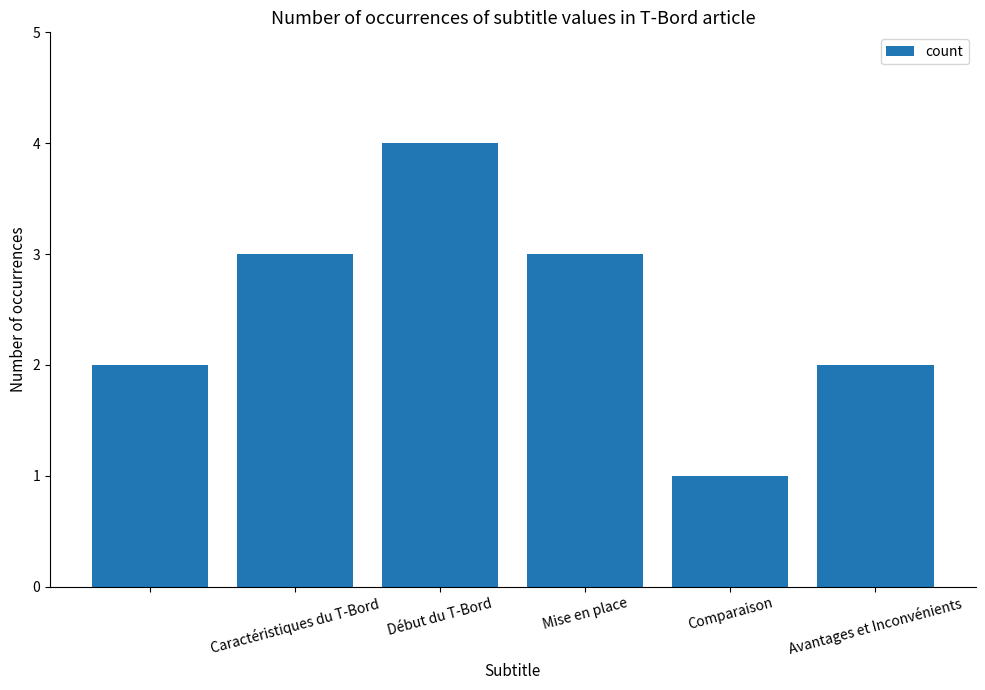

Reading left to right, transcribe all the data shown in this chart.

2	3	4	3	1	2